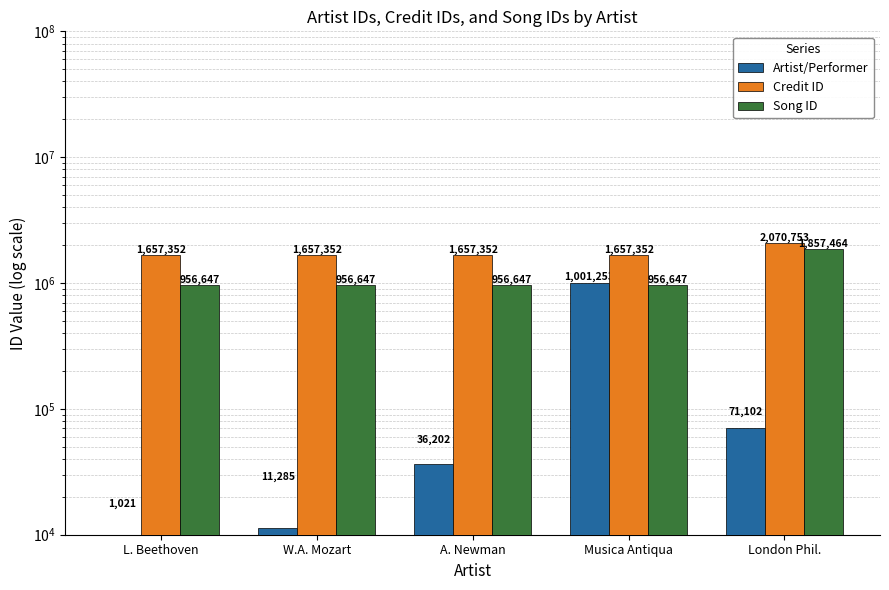

How many bars are there in total?

15